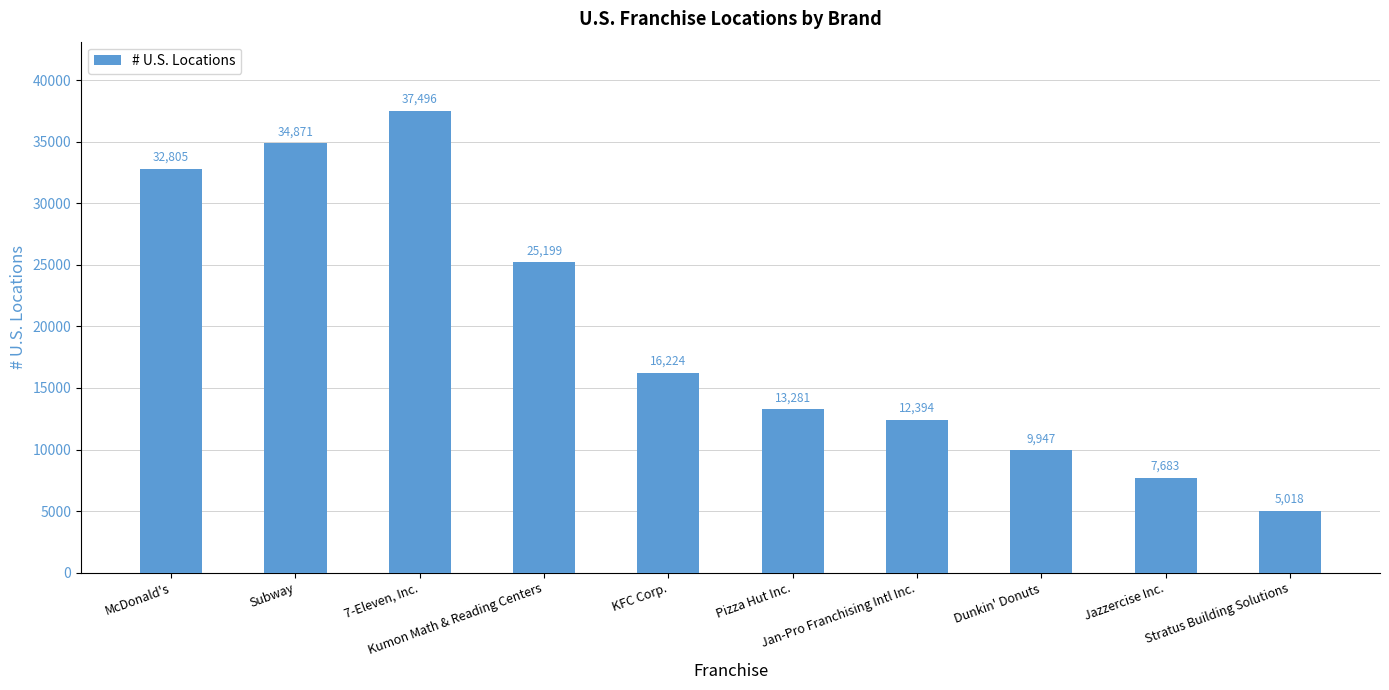

At which category does the chart reach its peak across all series?

7-Eleven, Inc.